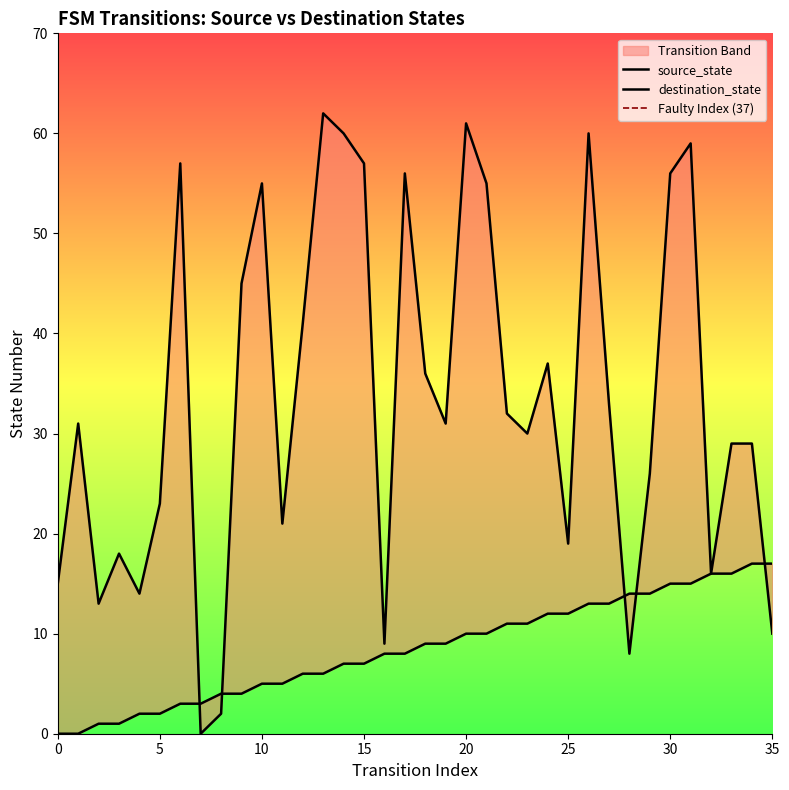

The source_state series shows 5 at 16. True or false?

False